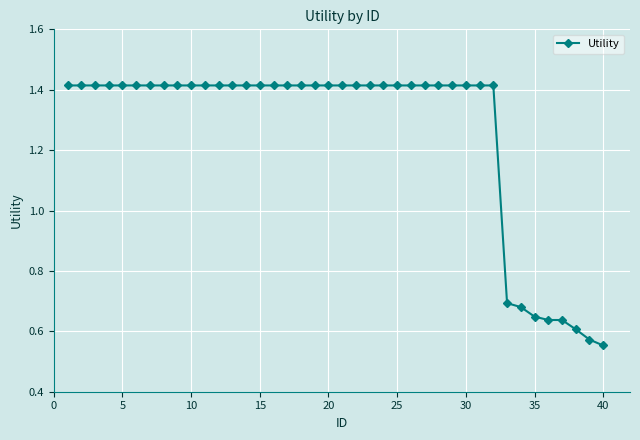

What is the sum of all values?

50.3